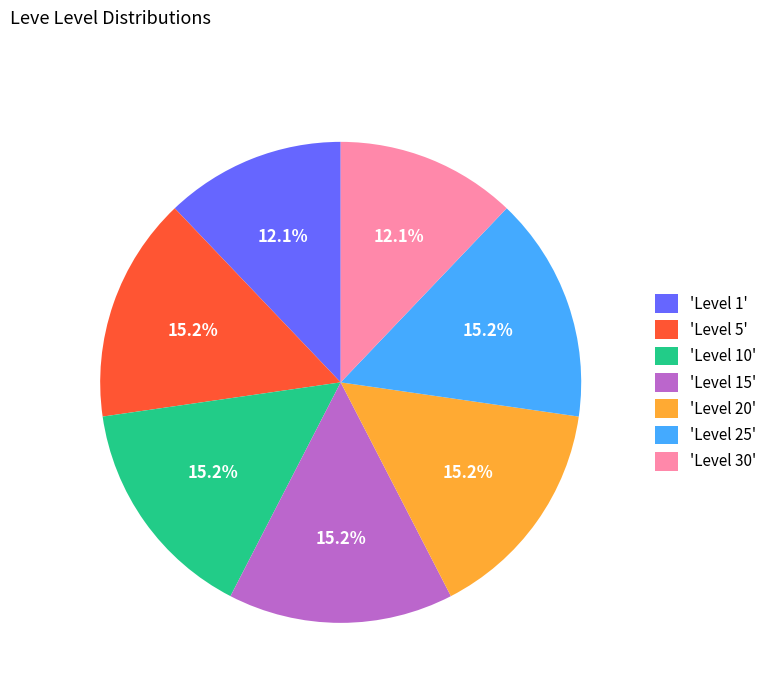

Between 'Level 25' and 'Level 1', which is larger?

'Level 25'